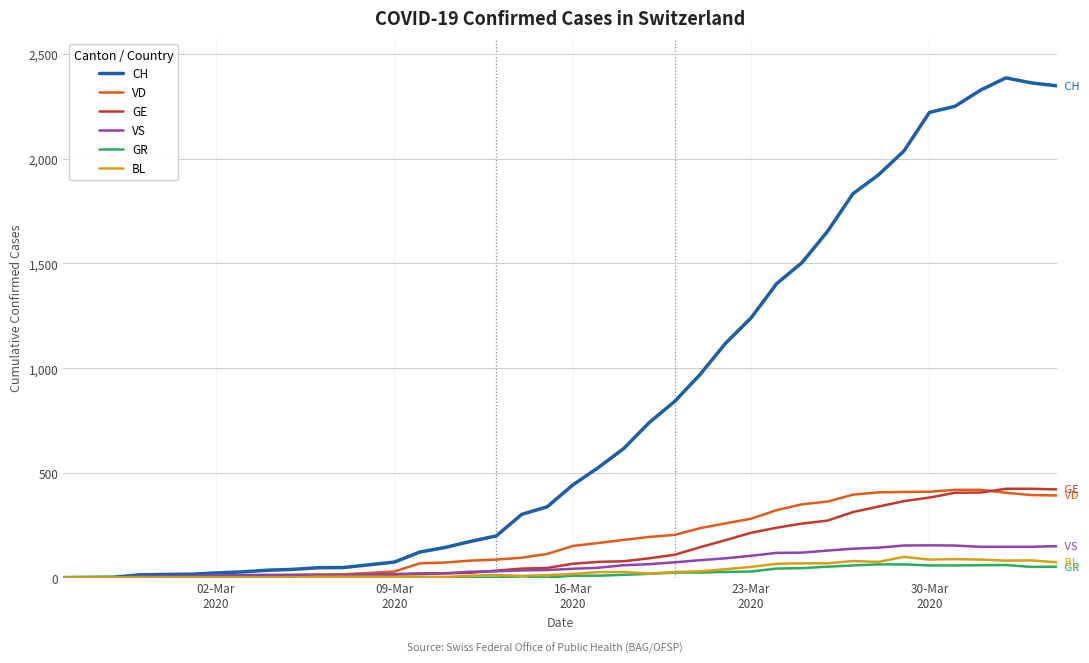

What is the maximum value for BL?

99